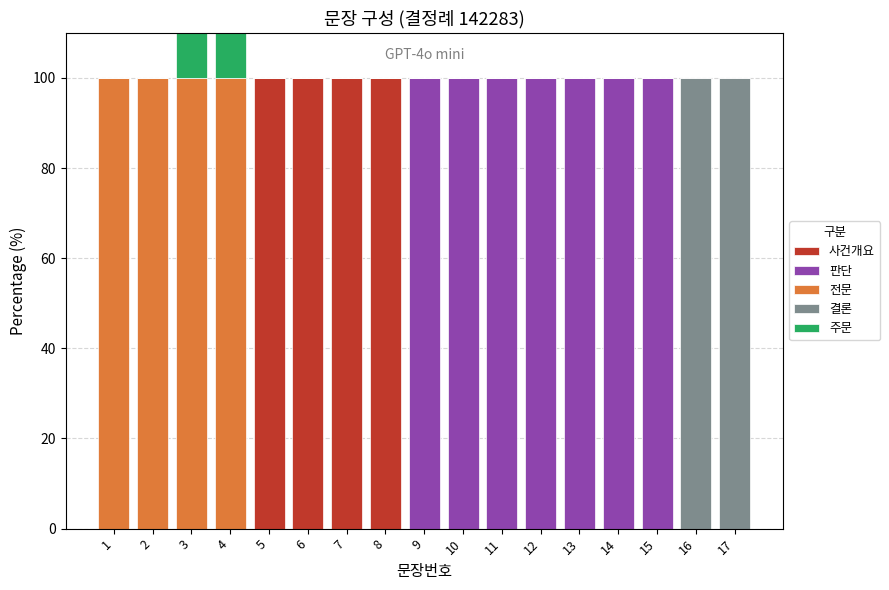

Which series has the largest total across all categories?

판단